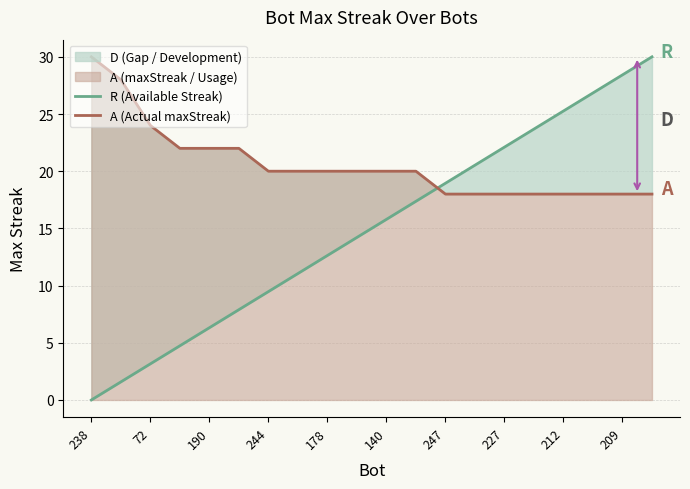

Which series has the largest total across all categories?

A (Actual maxStreak)